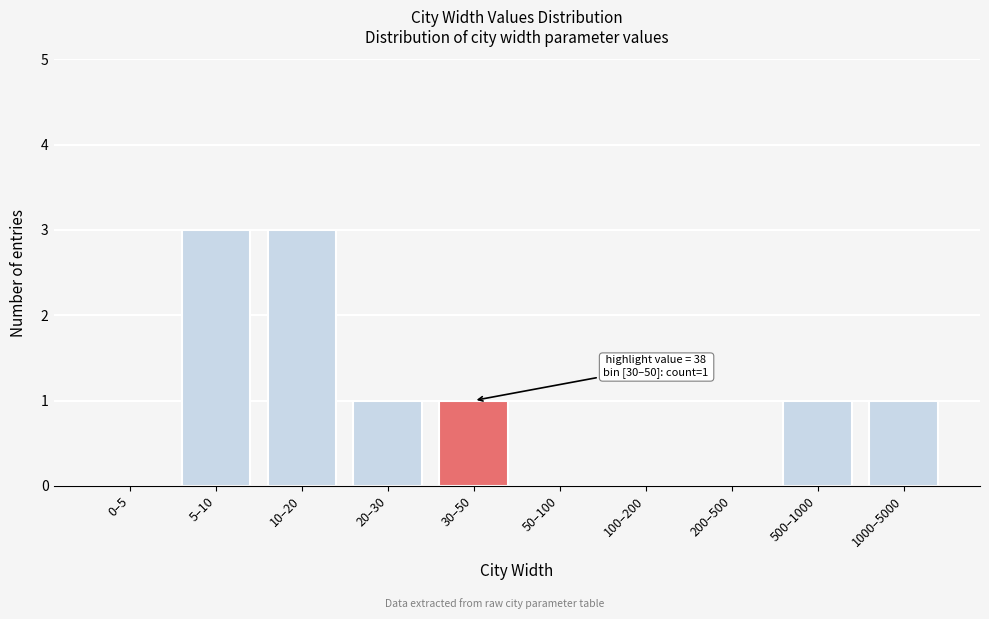

Reading right to left, extract all data points from this chart.

1000–5000=1	500–1000=1	200–500=0	100–200=0	50–100=0	30–50=1	20–30=1	10–20=3	5–10=3	0–5=0